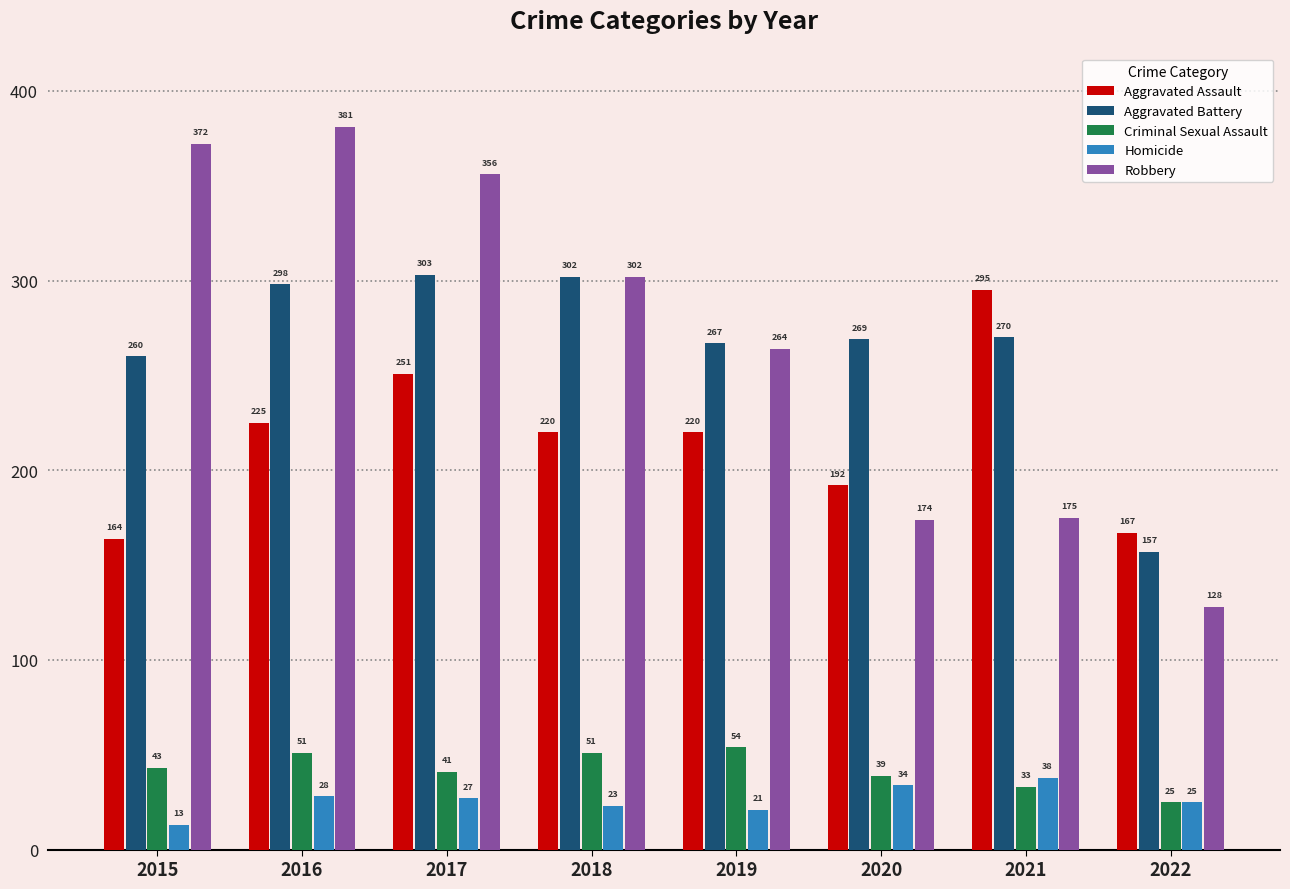

How many series are shown in this chart?

5